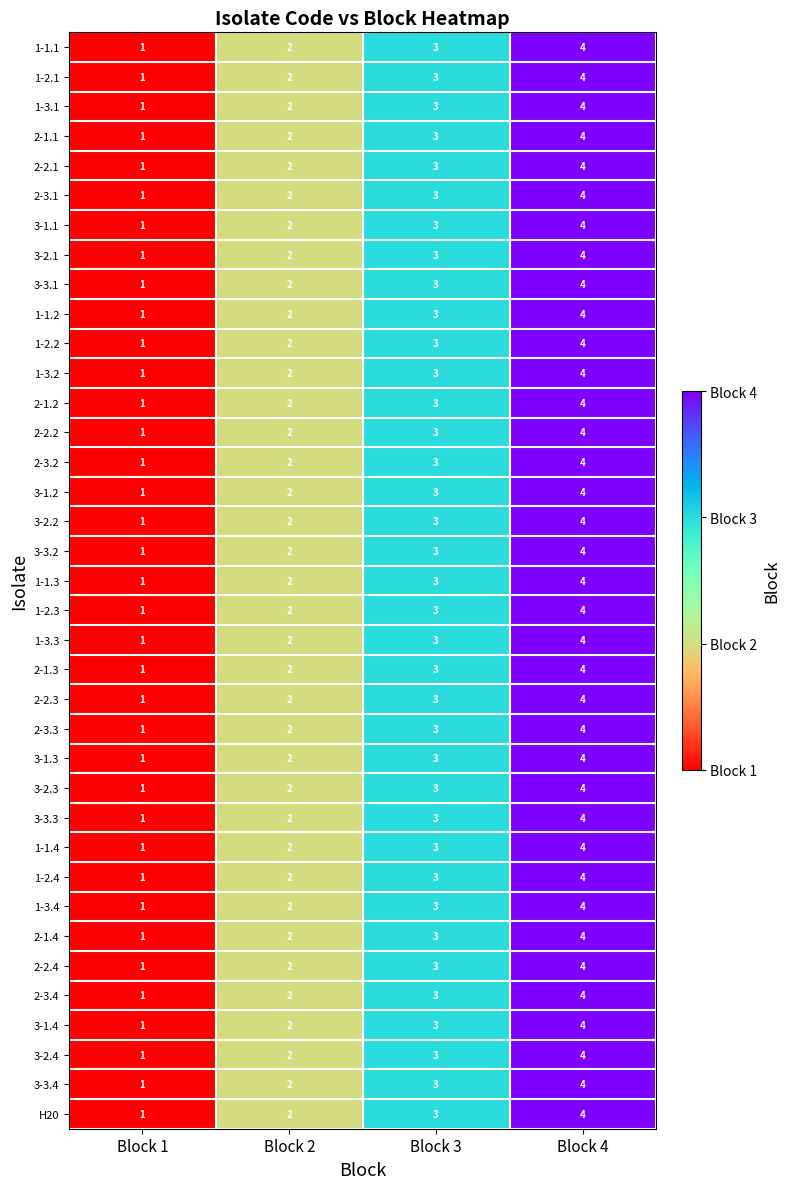

At which category is the sum across all series the highest?

Block 4